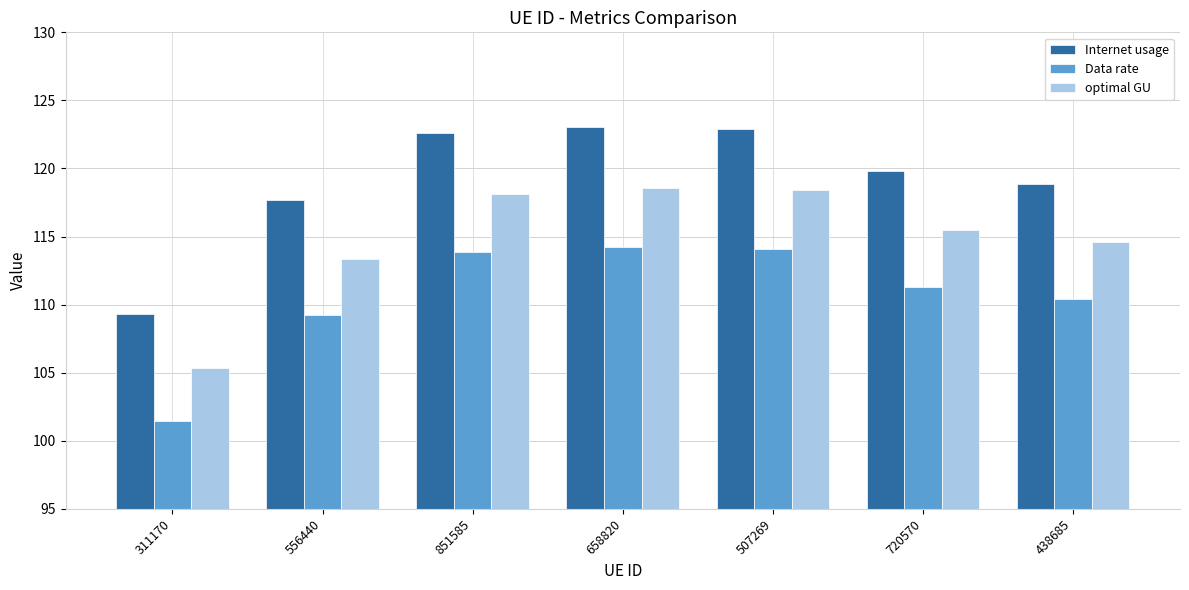

What position from the left is 311170?

1